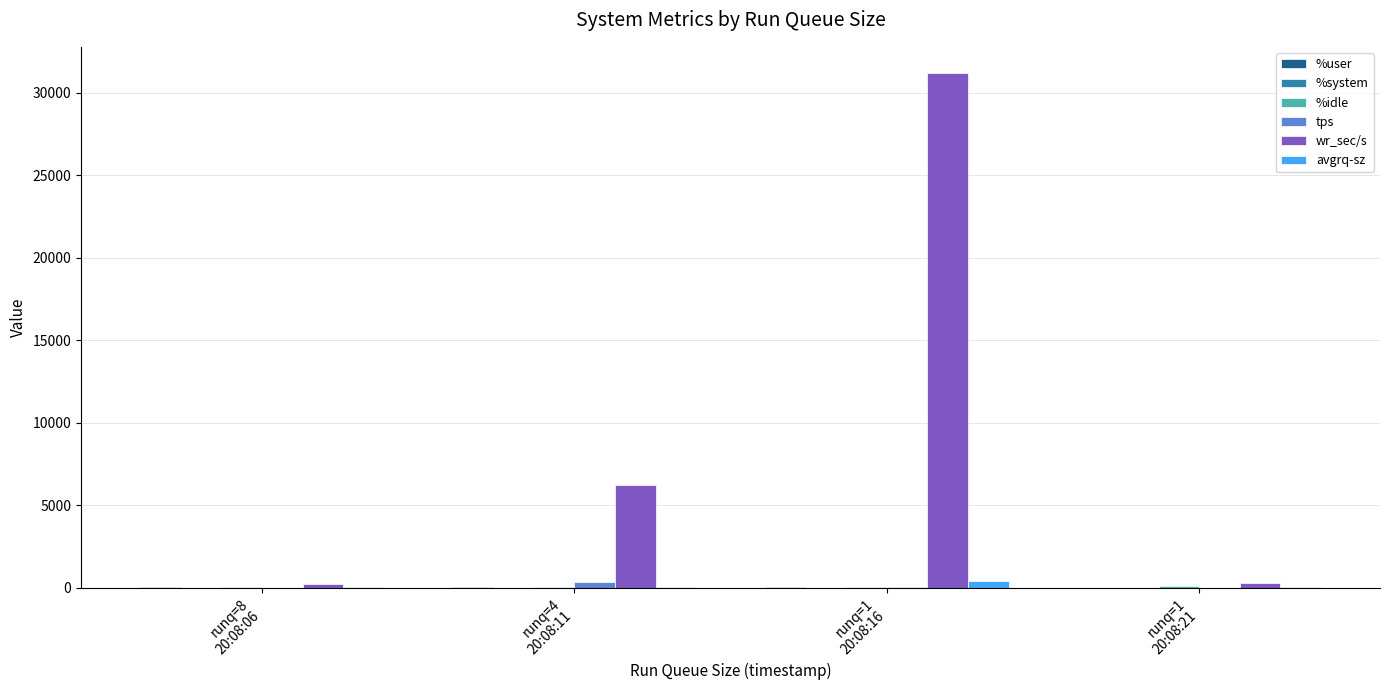

What is the sum of all wr_sec/s values?

37990.4